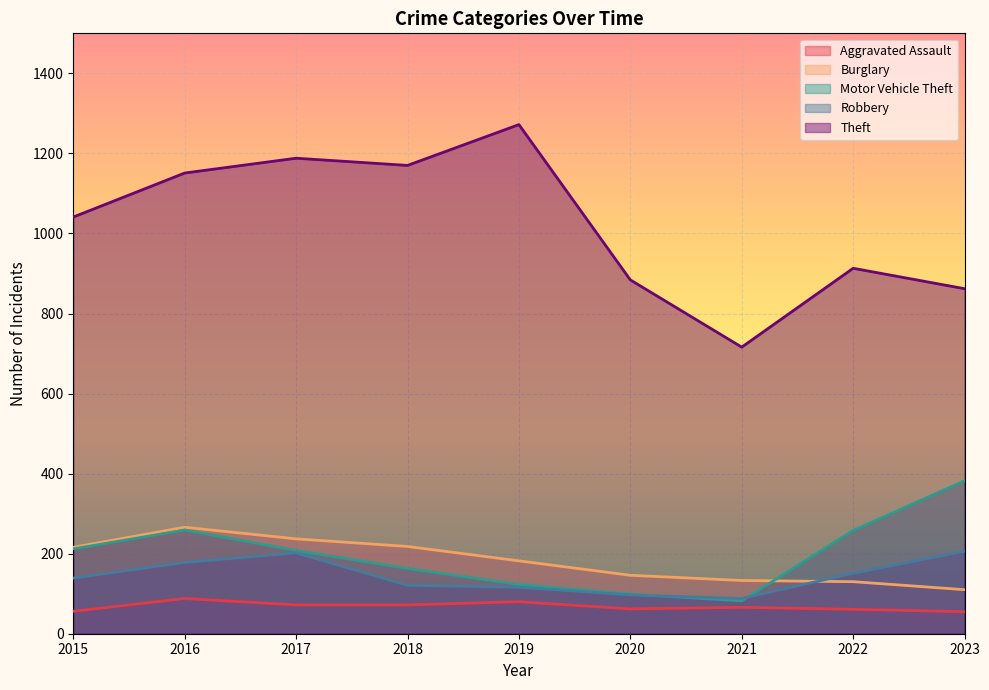

At 2019, list the series in order from smallest to largest.

Aggravated Assault, Robbery, Motor Vehicle Theft, Burglary, Theft